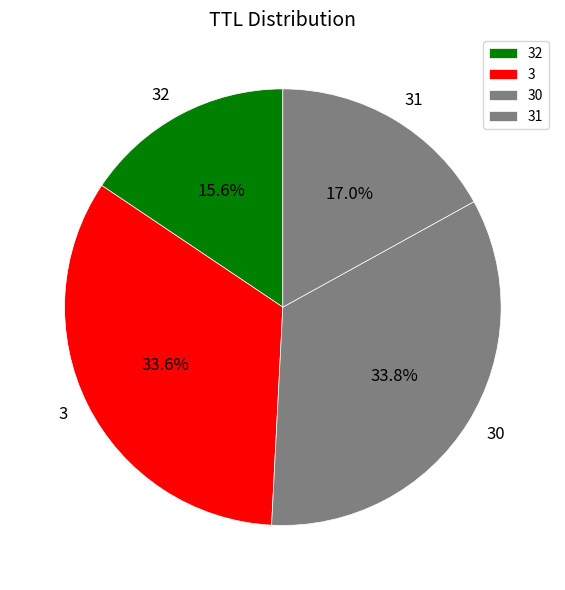

Does any single category account for the majority?

No